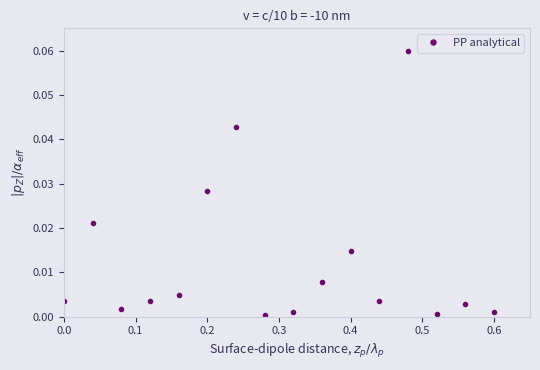

How many points are higher than both their immediate neighbors (excluding endpoints)?

5